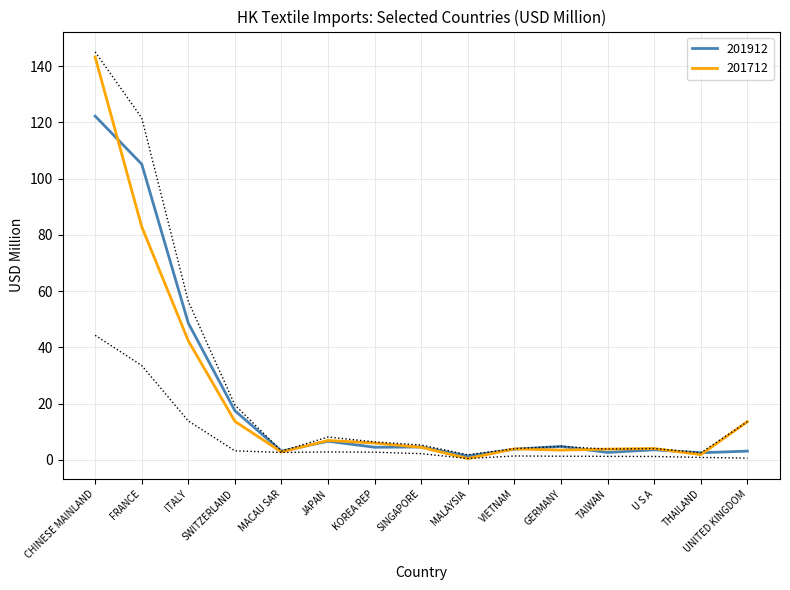

What is the maximum value for 202007?

44.3